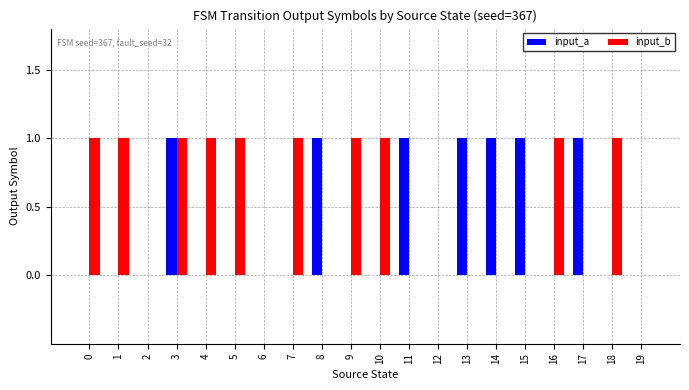

Are the bars horizontal?

No